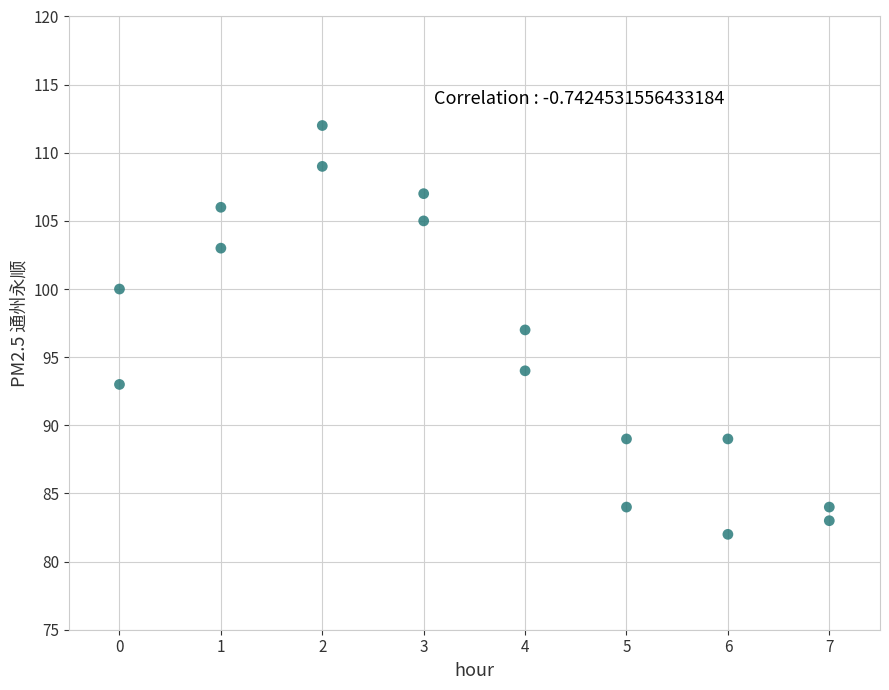

What is the range of X values (max minus min)?

7